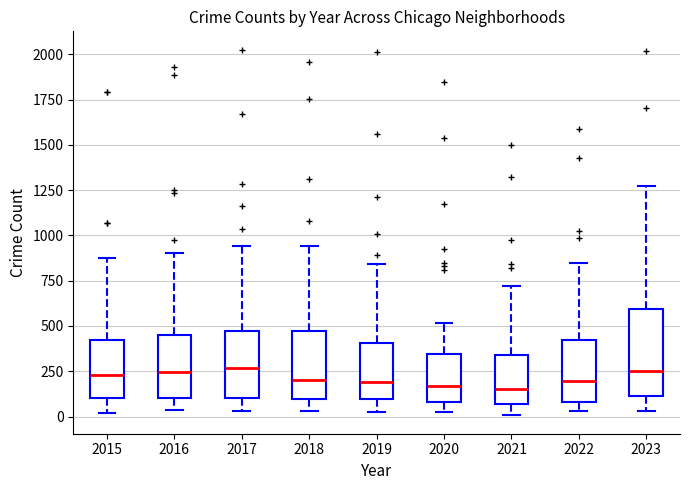

Reading left to right, transcribe this box plot: for each box, give where its median line is, the range the box spans, and where its two whiskers end, as read against the y-axis. The values are not printed on the chart, so give them approximately, as read against the axis.

2015: median 250, box 100 to 400, whiskers 0 to 900
2016: median 250, box 100 to 450, whiskers 50 to 900
2017: median 250, box 100 to 450, whiskers 50 to 950
2018: median 200, box 100 to 450, whiskers 50 to 950
2019: median 200, box 100 to 400, whiskers 50 to 850
2020: median 150, box 100 to 350, whiskers 50 to 500
2021: median 150, box 50 to 350, whiskers 0 to 700
2022: median 200, box 100 to 400, whiskers 50 to 850
2023: median 250, box 100 to 600, whiskers 50 to 1250